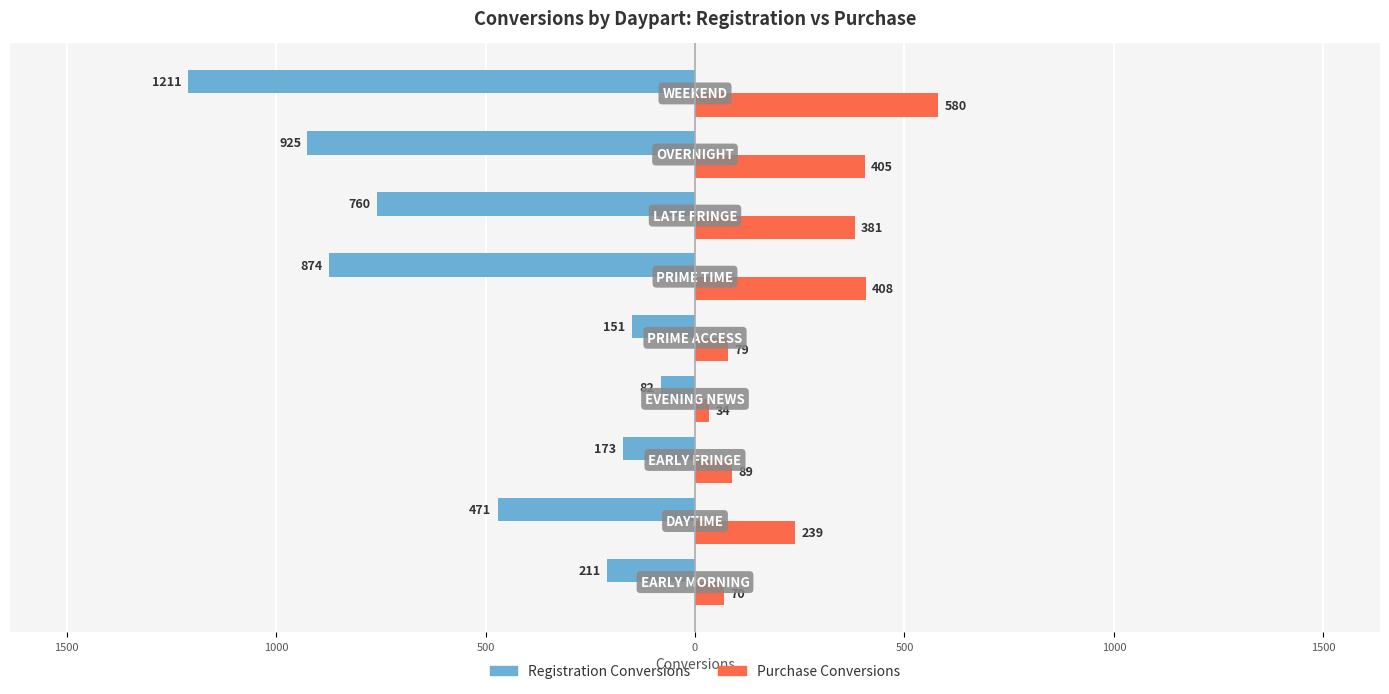

What are all the series names shown in the legend?

Registration Conversions, Purchase Conversions